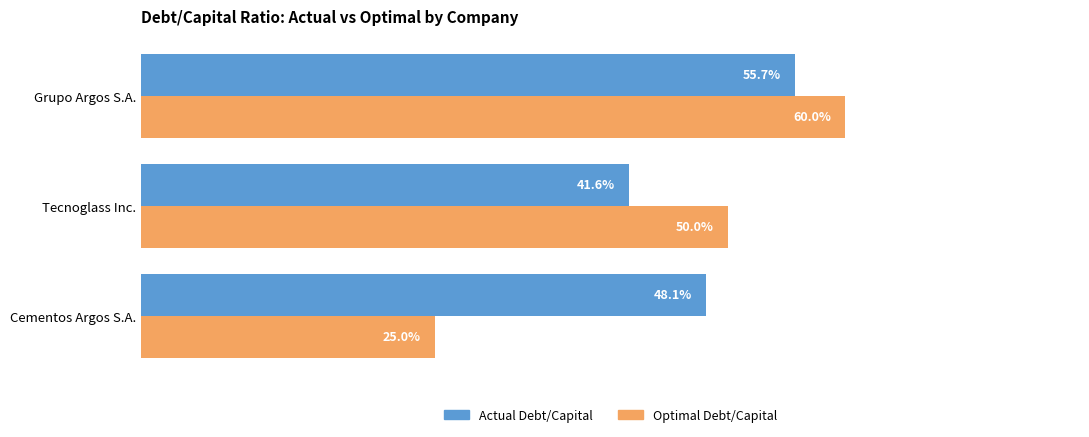

Rank the series by their average value, from highest to lowest.

Actual Debt/Capital, Optimal Debt/Capital